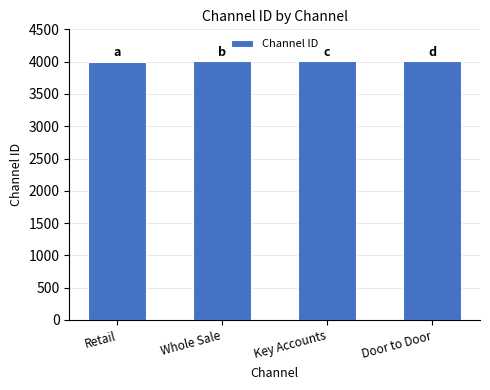

Count the number of categories in the chart.

4